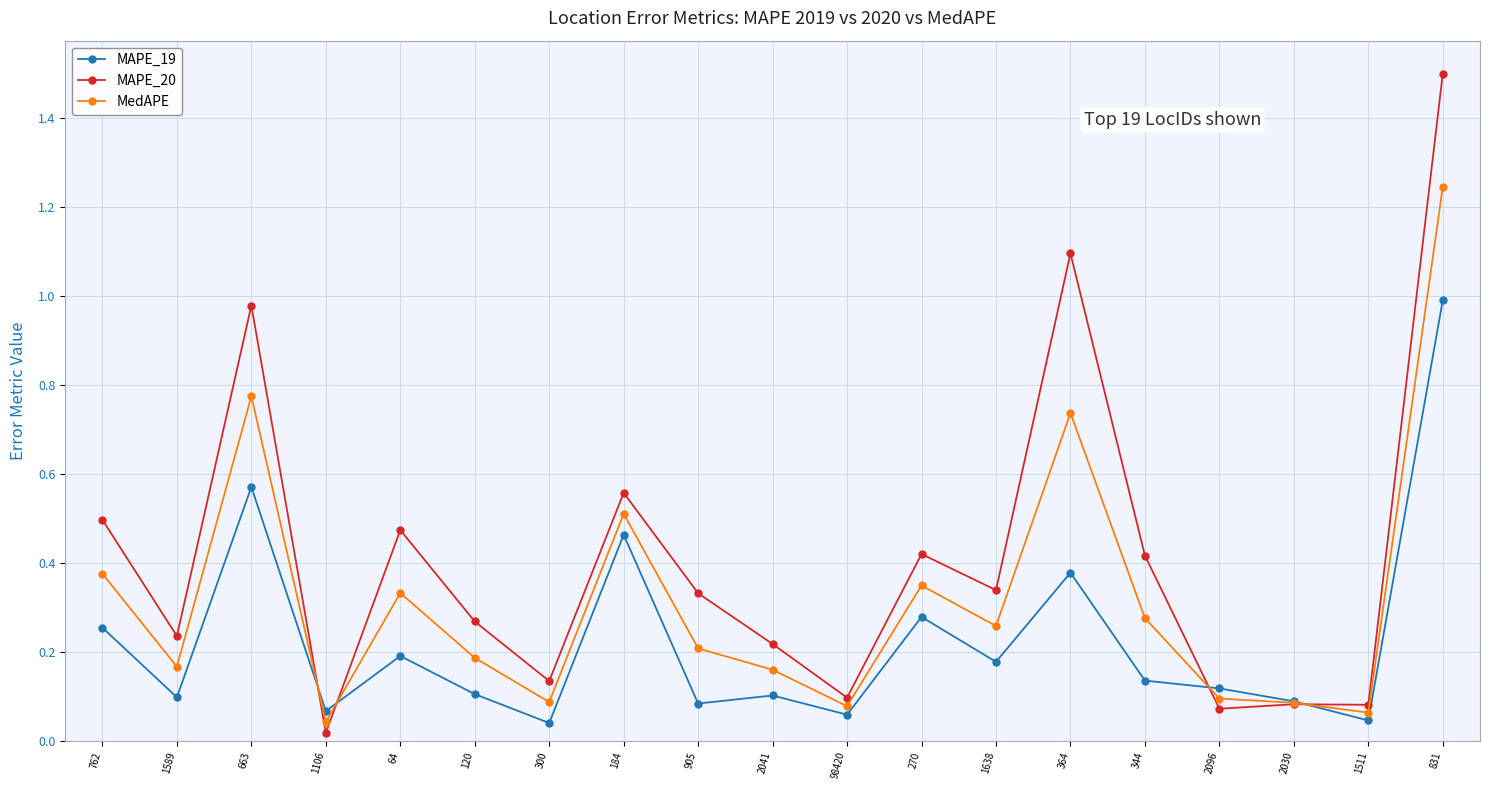

What is the label of the 5th point from the left?

64